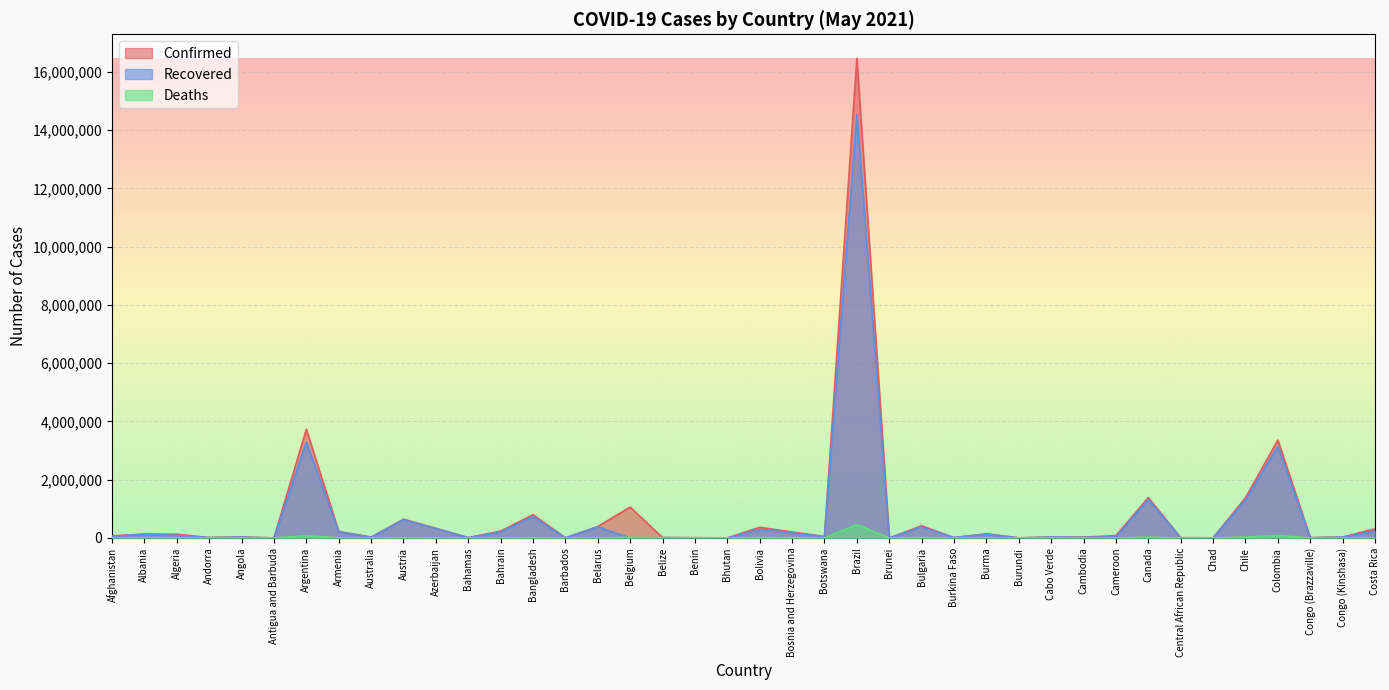

What is the value of the Recovered point at the 11th from the left?

324103